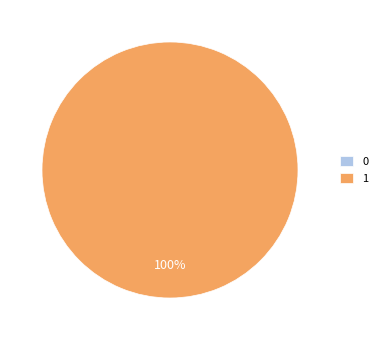

How many slices are in this pie chart?

2